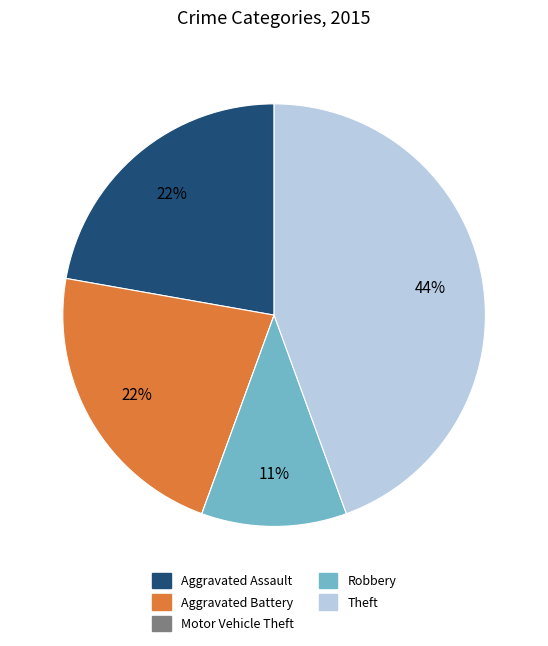

Is there a majority slice in this chart?

No